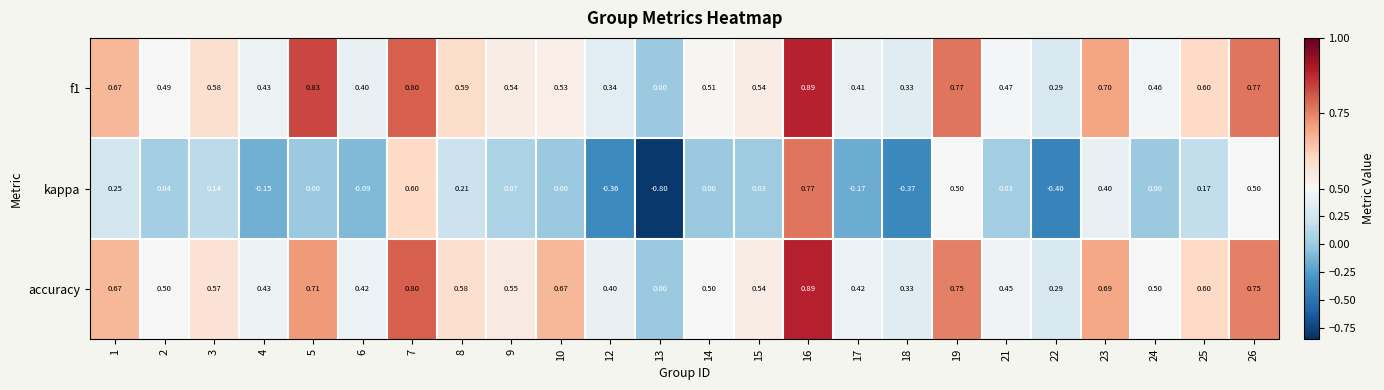

Which series has the largest total across all categories?

accuracy